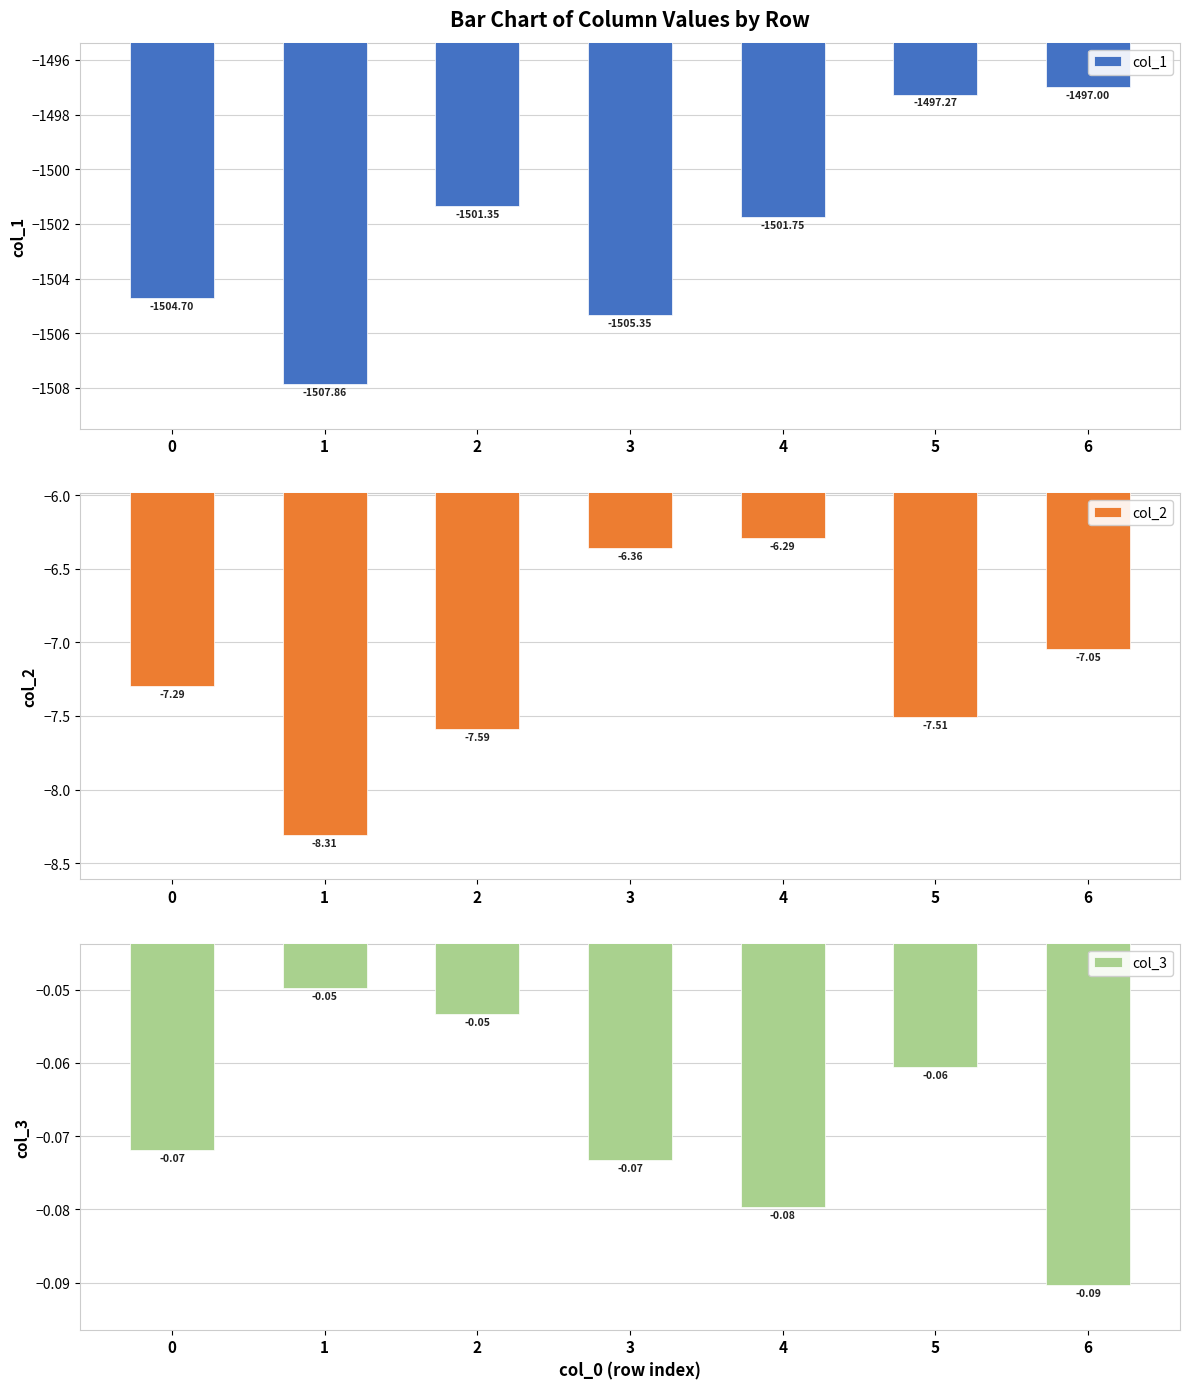

How many data points does each series have?

7